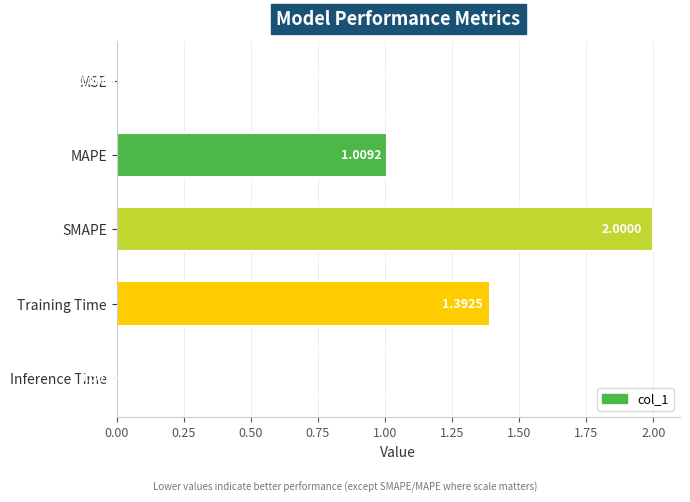

What is the change in value from MAPE to Inference Time?

-1.0